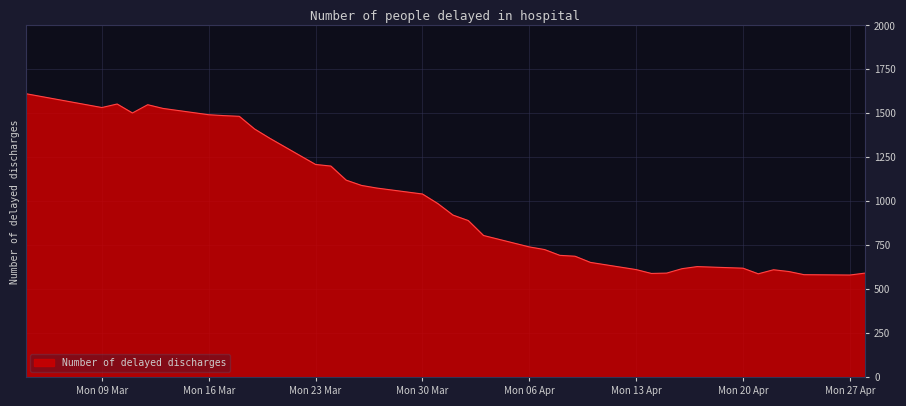

What is the difference between the maximum and minimum values?

1032